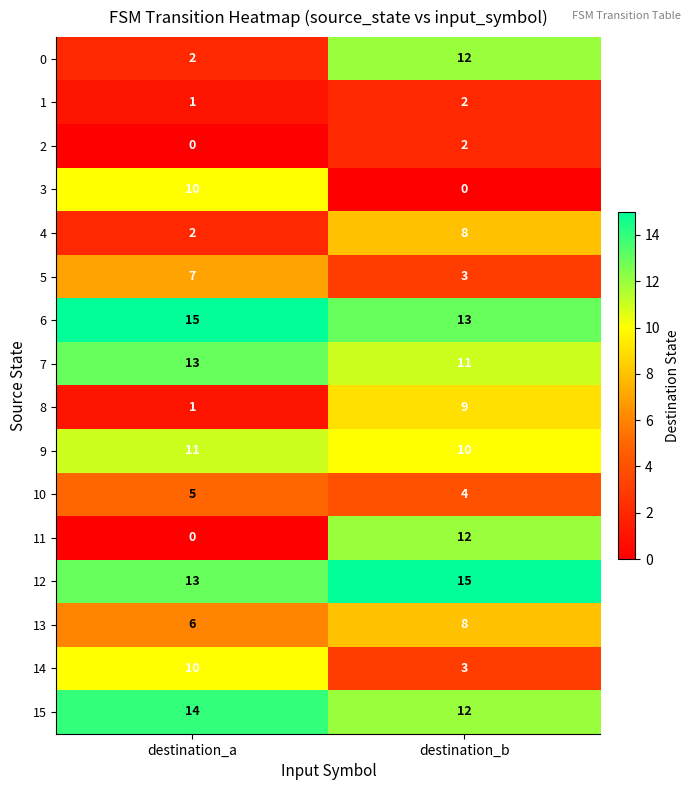

What is the sum of the 5 values at destination_b and destination_a?

10